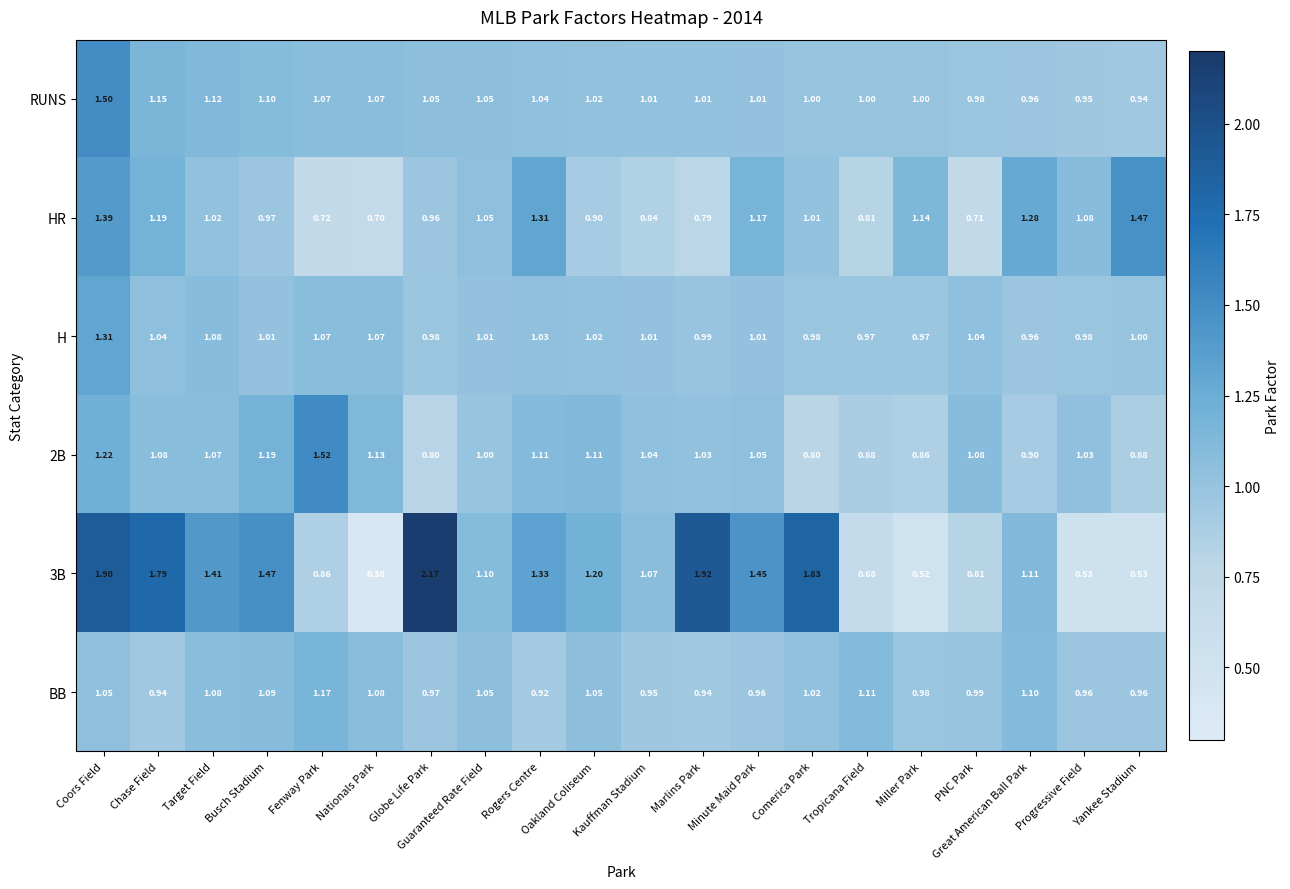

Count the number of categories in the chart.

20